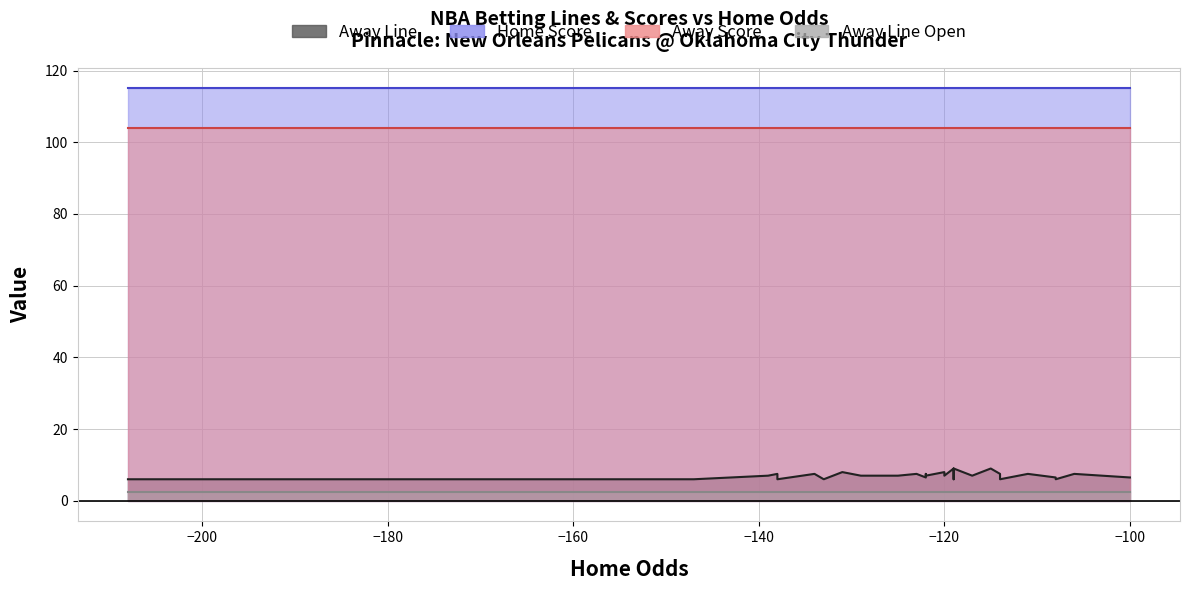

True or false: Away Line Open has a value of 0.7 at 23.

False